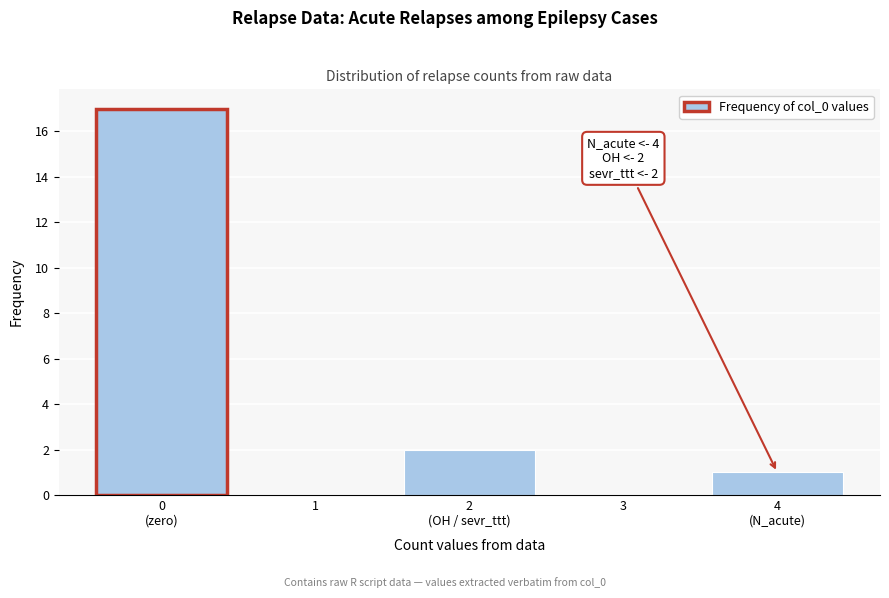

The chart shows a value of 0 at 3. True or false?

True